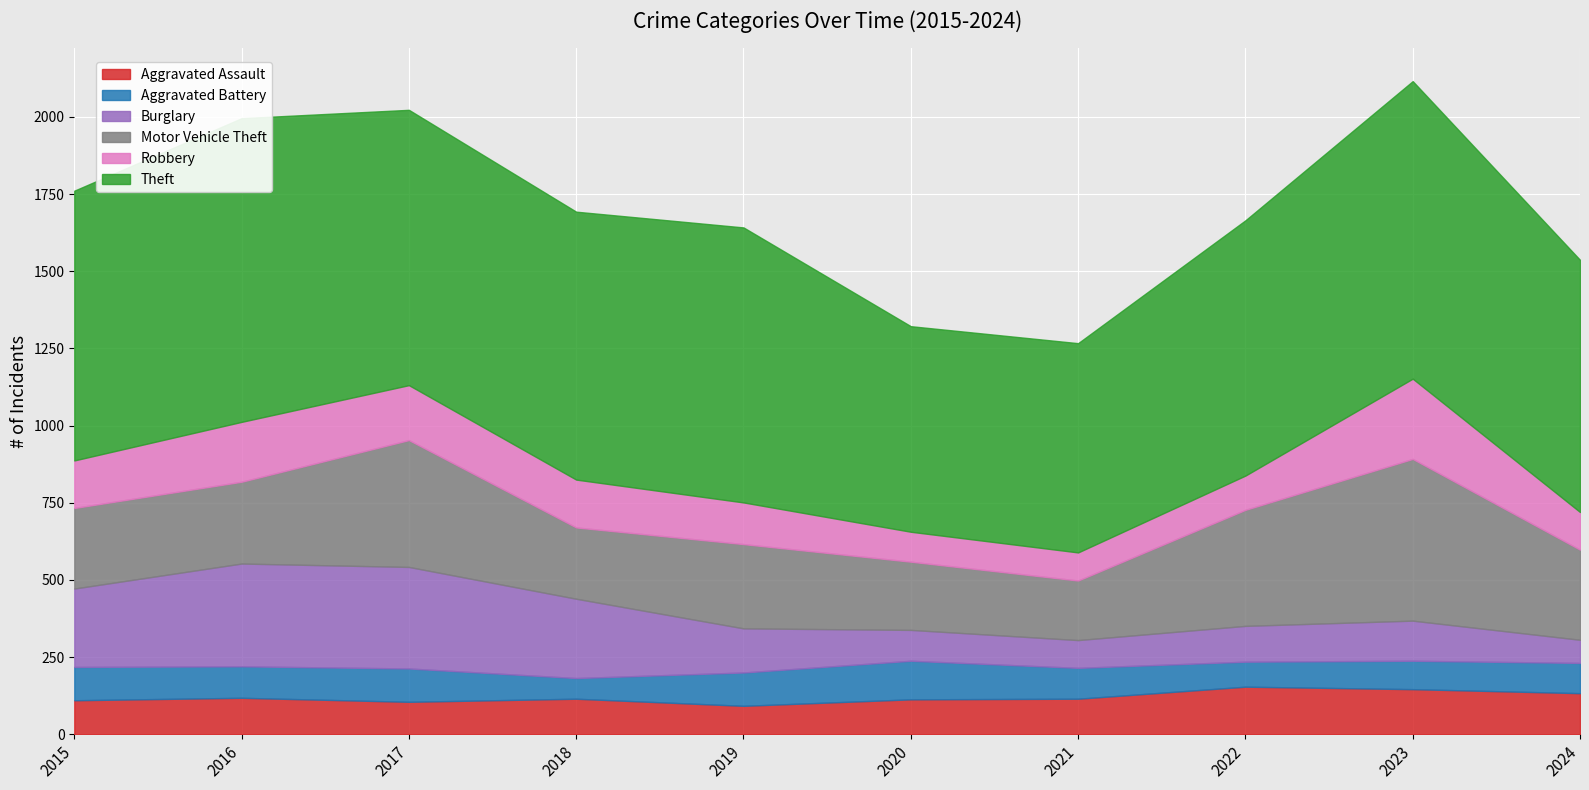

What are all the series names shown in the legend?

Aggravated Assault, Aggravated Battery, Burglary, Motor Vehicle Theft, Robbery, Theft